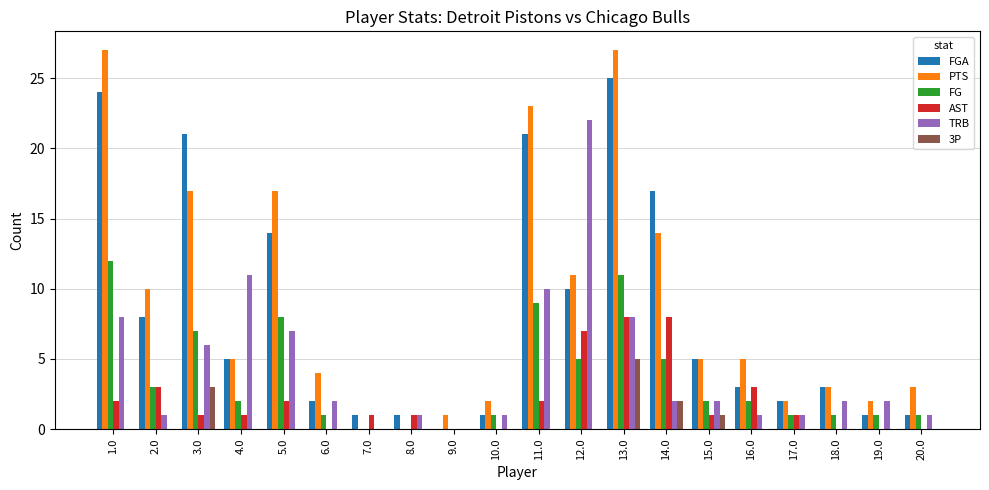

How many groups of bars are there?

20